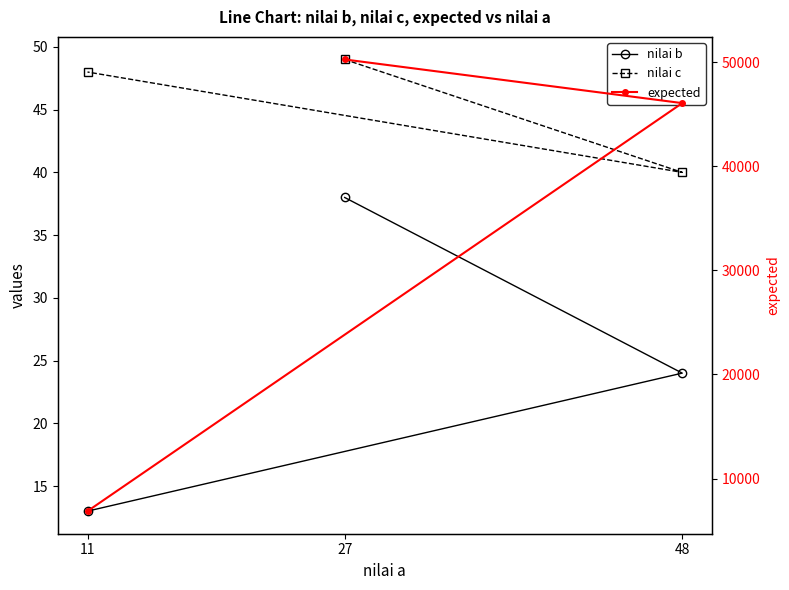

Is the value of nilai b at 27 greater than the value of expected at 11?

No